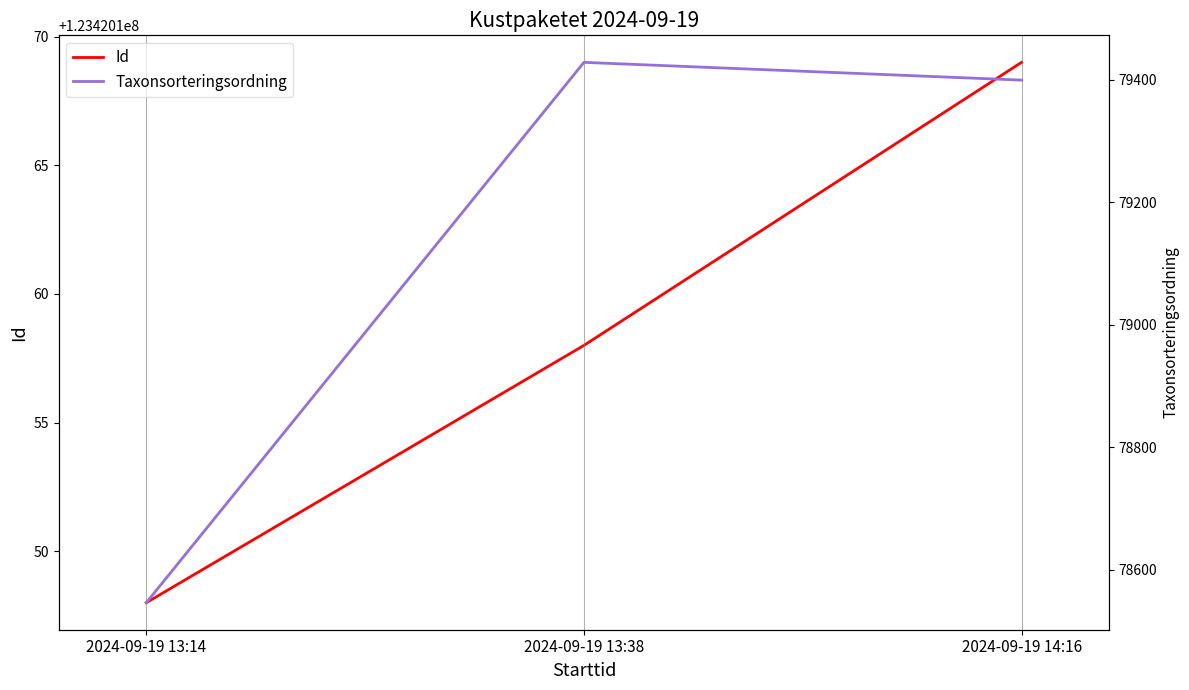

How many values in the Id series are below 123420158?

1